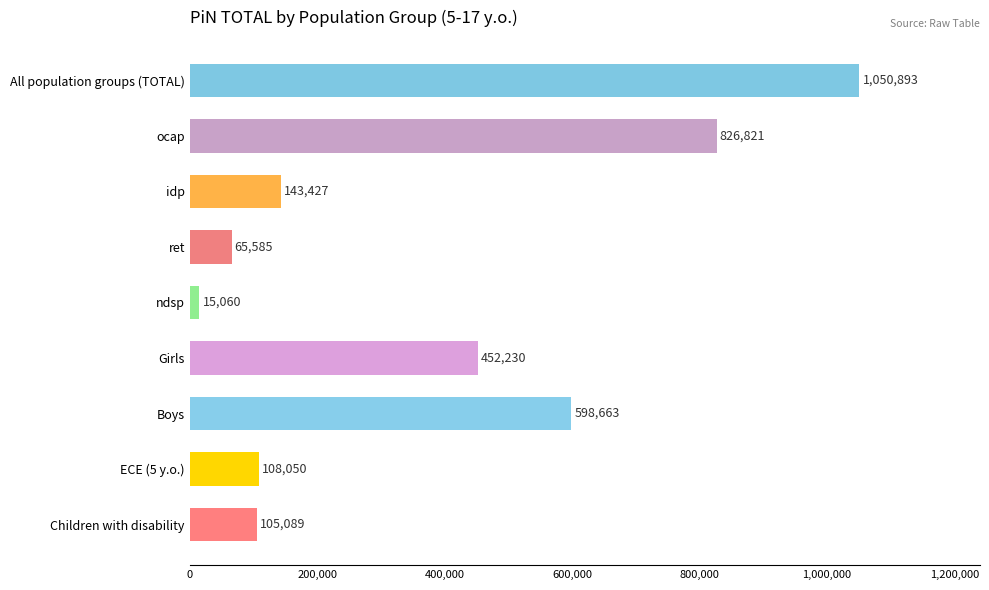

What is the average value?

373980